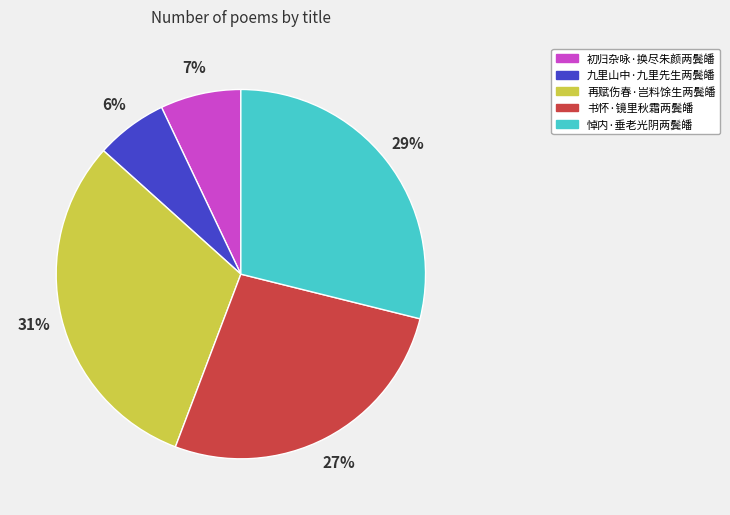

Which category has the smallest portion of the pie?

九里山中·九里先生两鬓皤